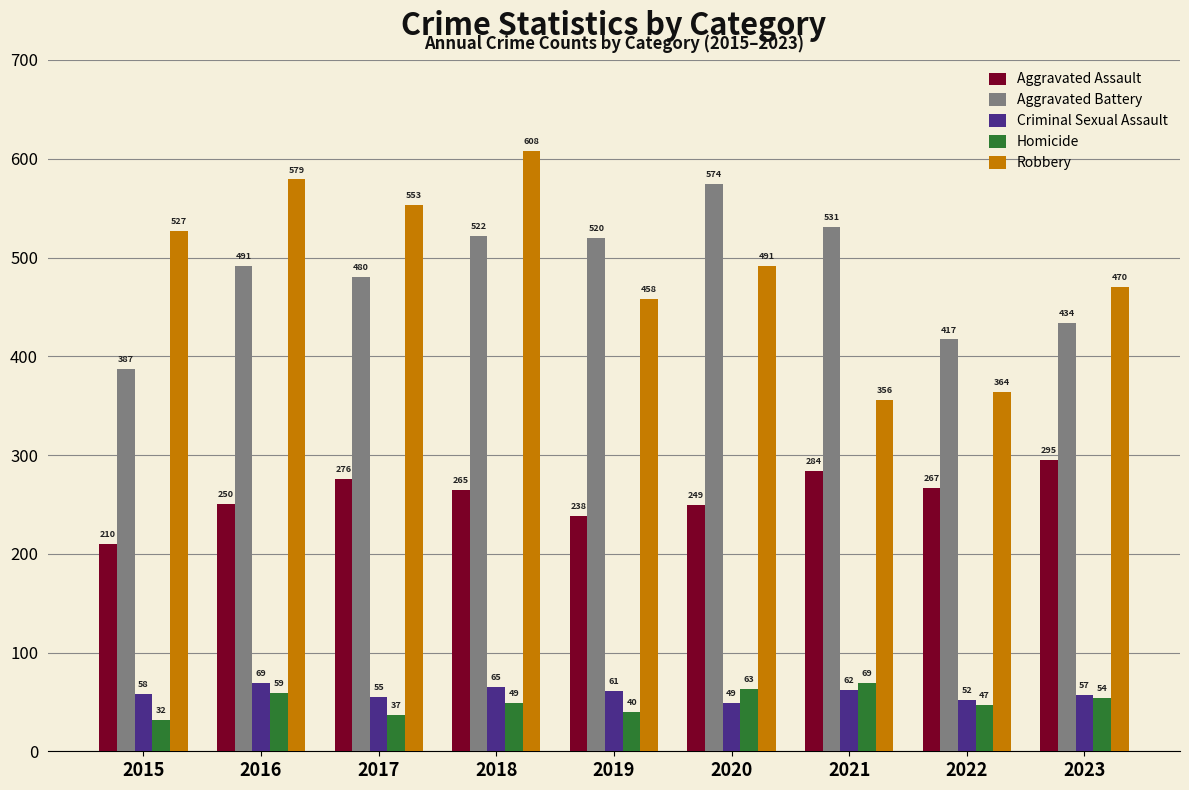

At how many categories does at least one series exceed 450?

8